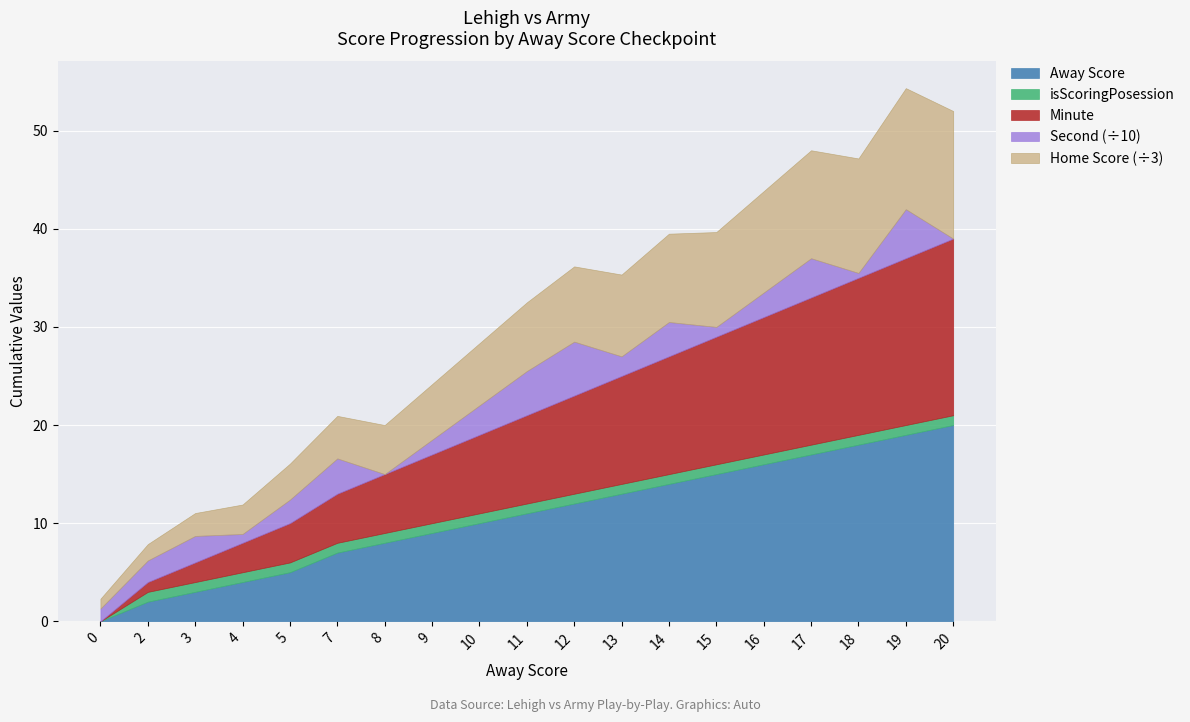

The Away Score series shows -8.7 at 0. True or false?

False